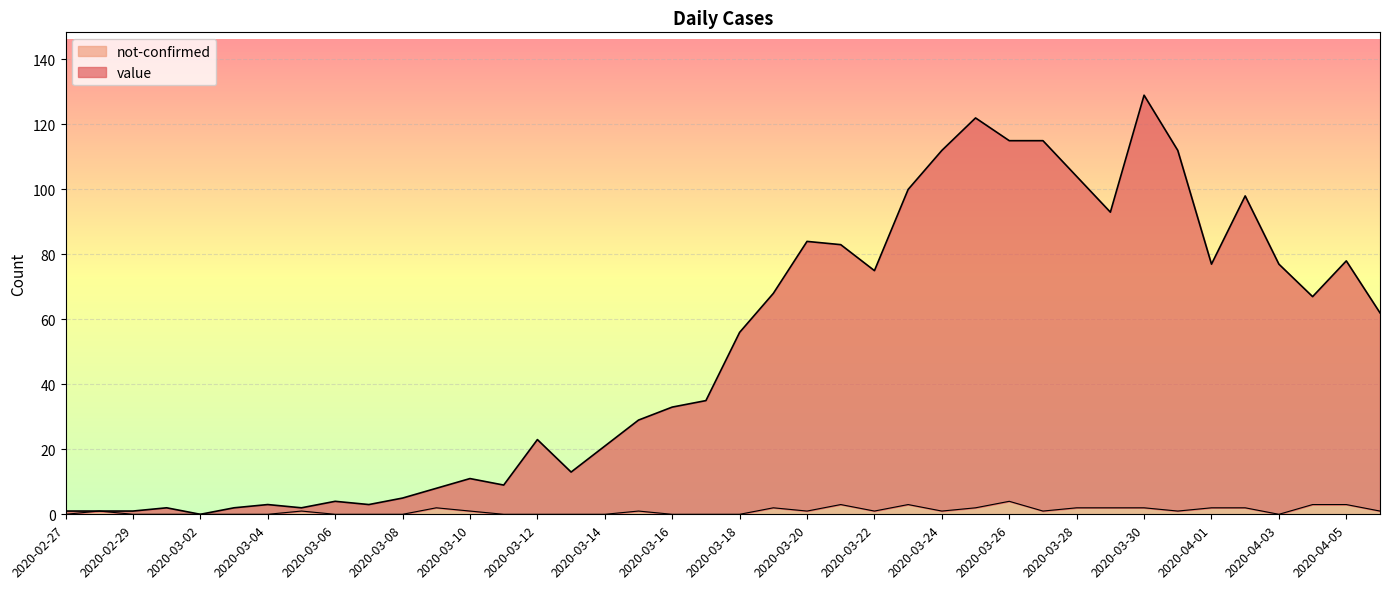

What is the label of the 39th point from the left?

2020-04-05